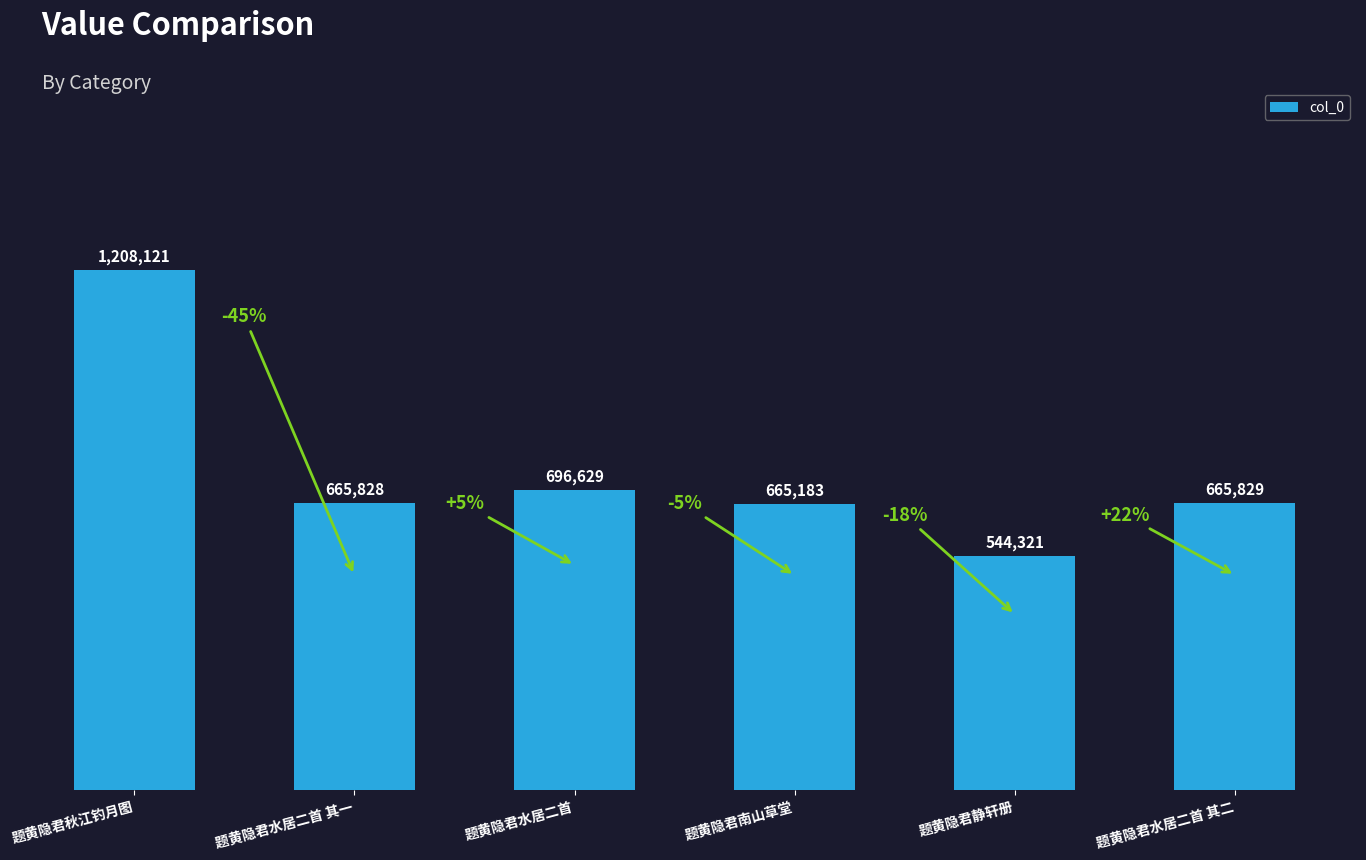

What is the value of the 5th bar from the left?

544321